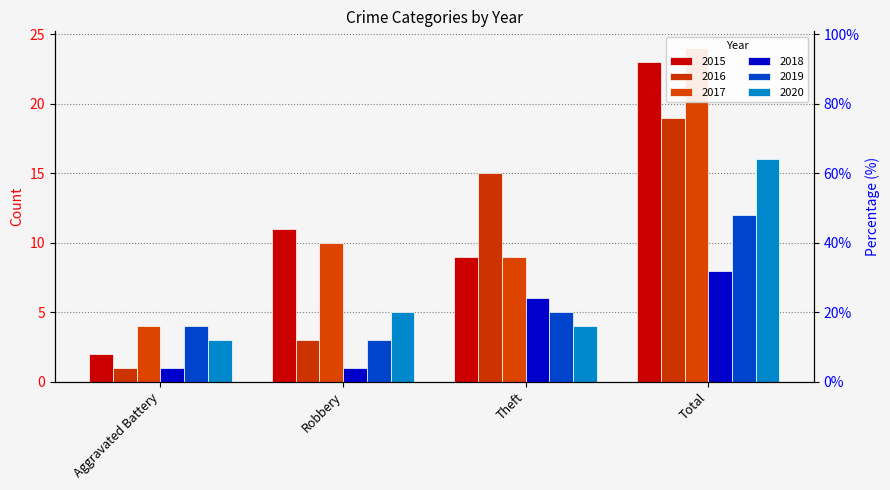

Is it true that 2017 equals 2 at Aggravated Battery?

False